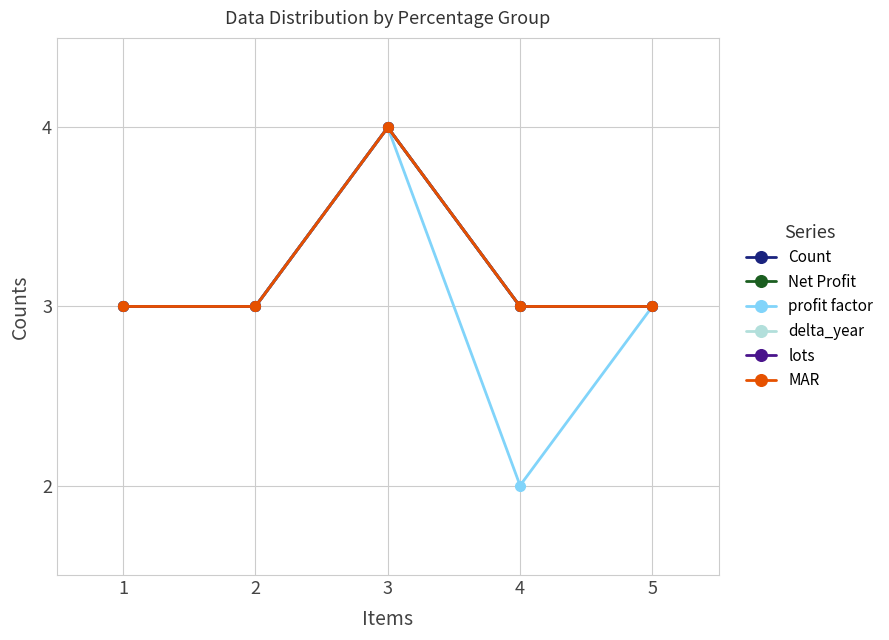

Does the chart have visible grid lines?

Yes